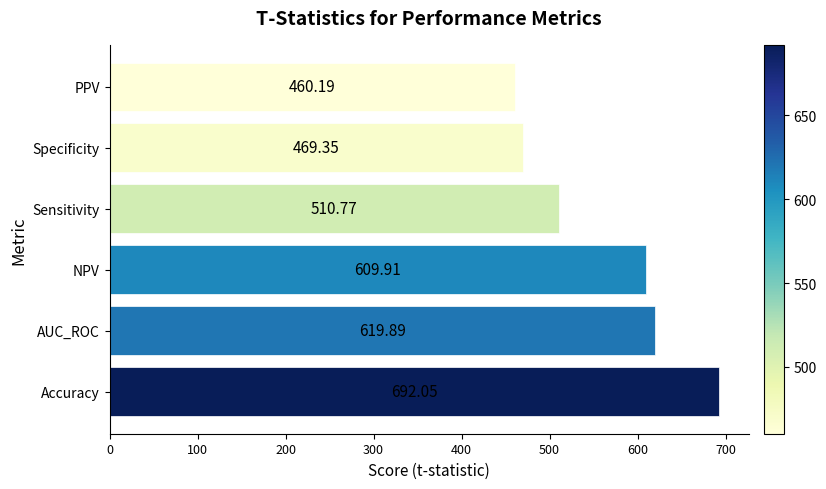

What is the average value?

560.4